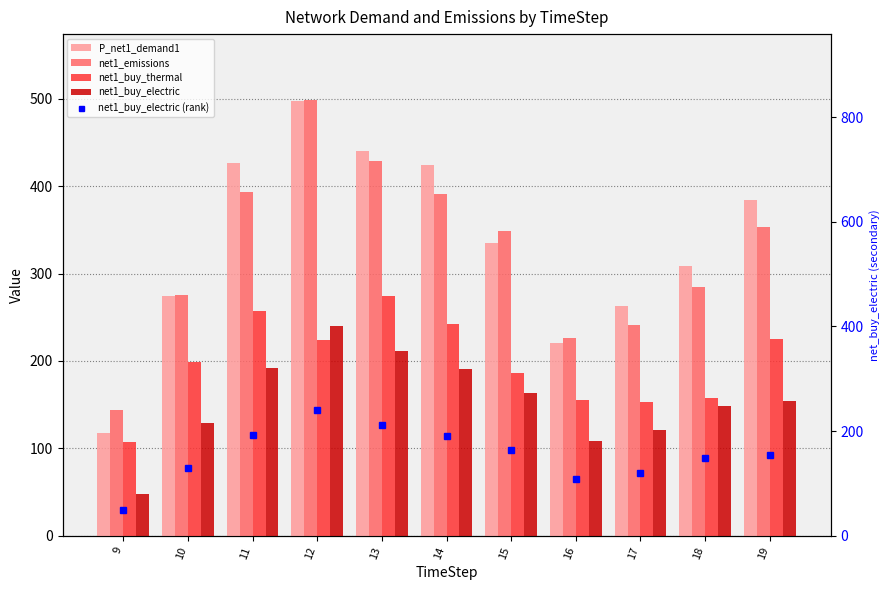

What is the value of the P_net1_demand1 bar at the 11th from the left?

384.6